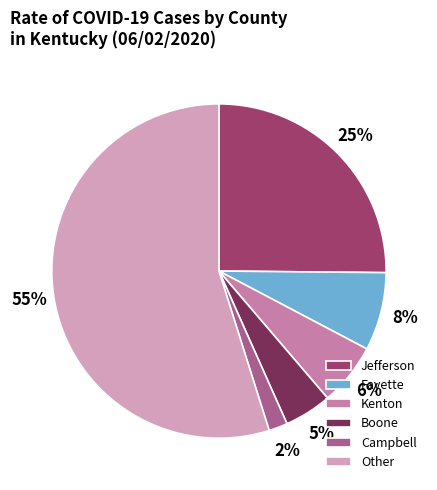

To the nearest percent, what percentage of the pie is Jefferson?

25%